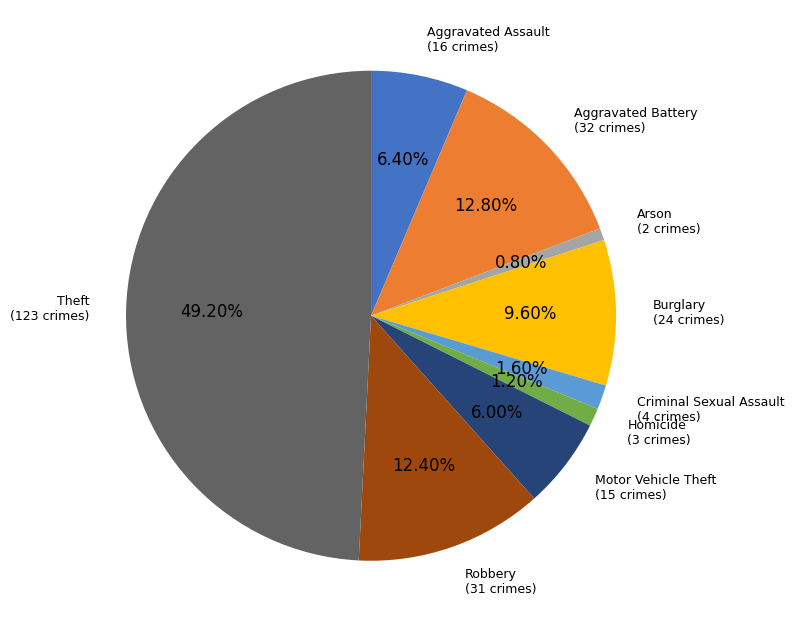

What is the largest slice in the pie chart?

Theft